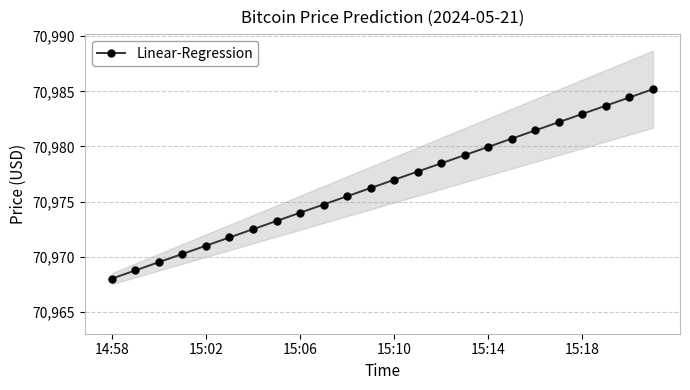

What is the minimum value for Linear-Regression?

70968.0